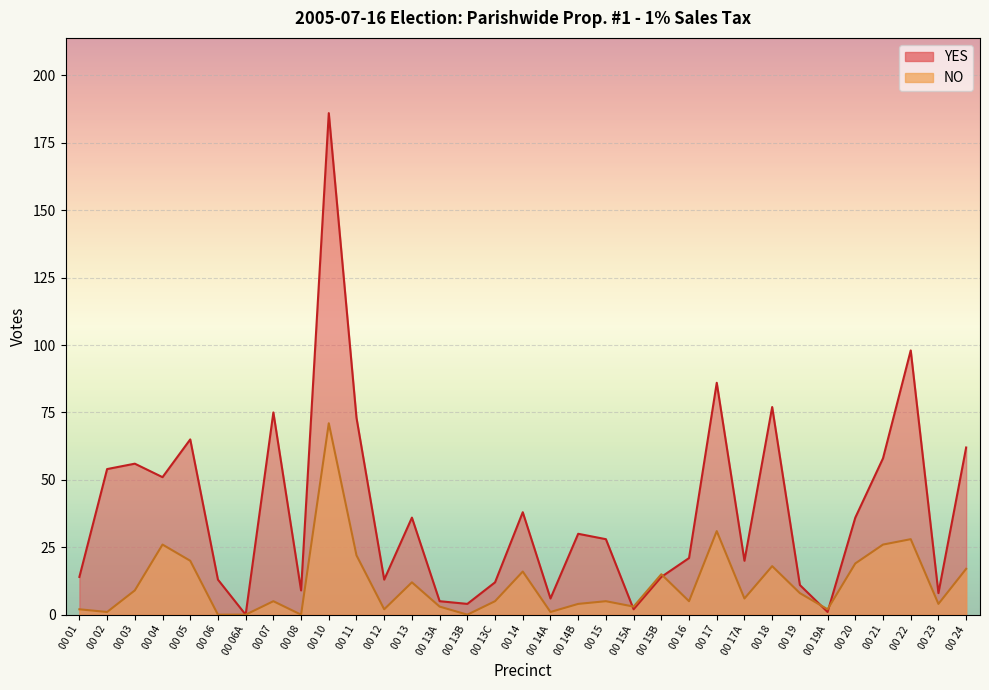

What is the difference between the highest and lowest values at 00 14B?

26